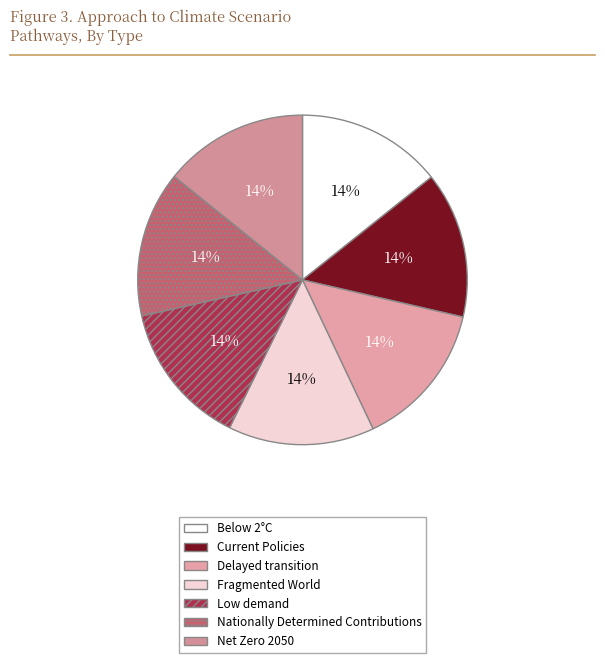

What is the smallest slice in the pie chart?

Low demand